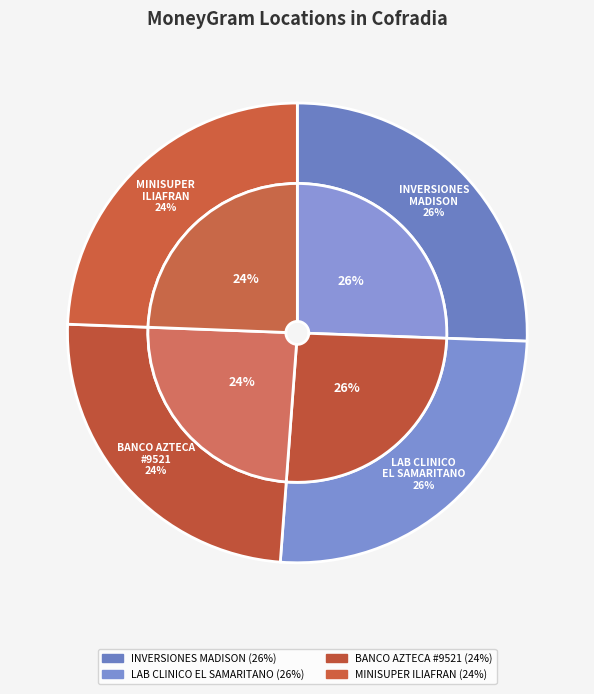

What is the smallest slice in the pie chart?

MINISUPER ILIAFRAN - COFRADIA